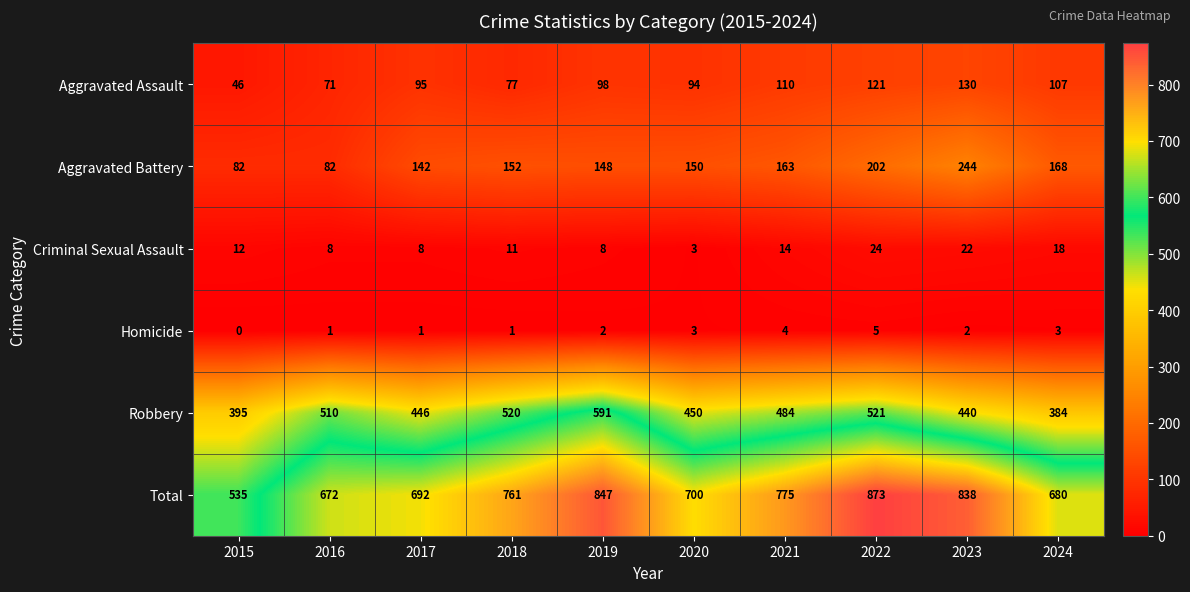

Rank the series by their maximum value, from highest to lowest.

Total, Robbery, Aggravated Battery, Aggravated Assault, Criminal Sexual Assault, Homicide